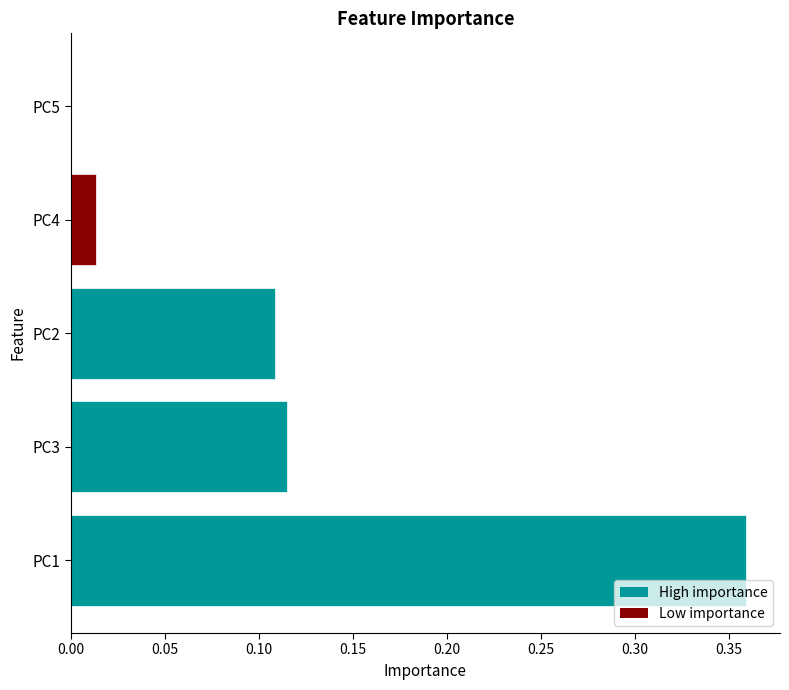

Where is the data nearest to the value 0?

PC5